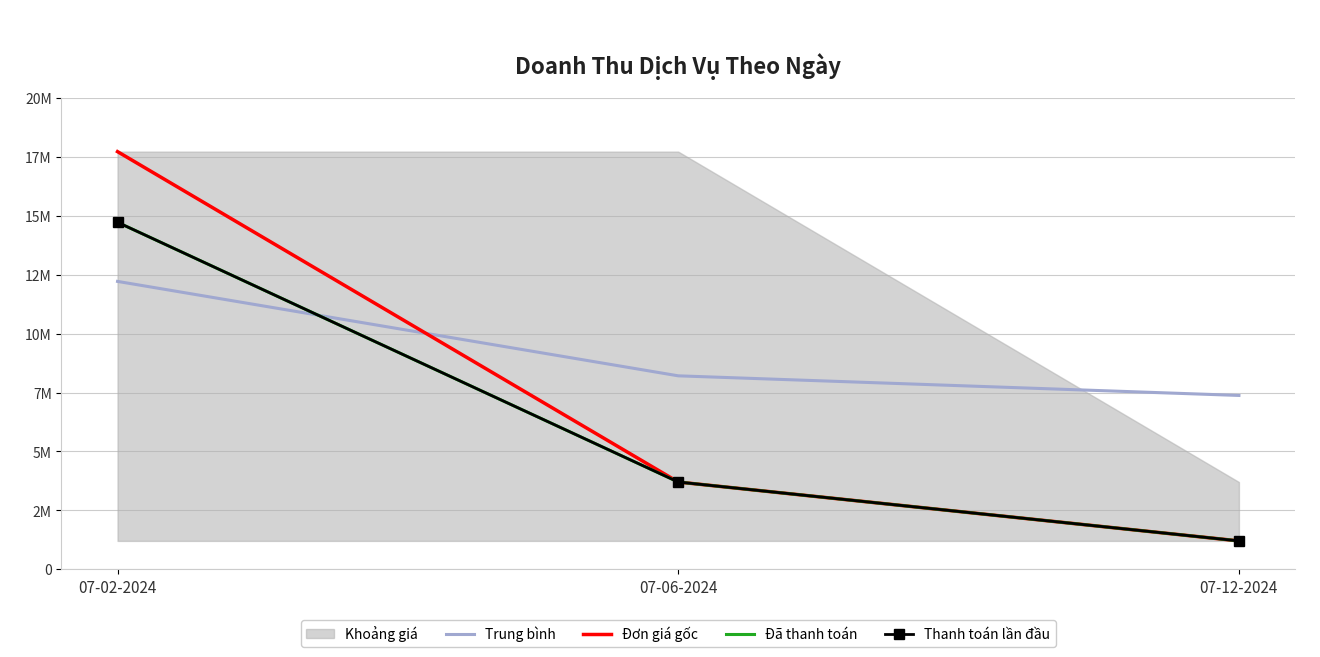

The Đã thanh toán series shows 8238377 at 07-02-2024. True or false?

False